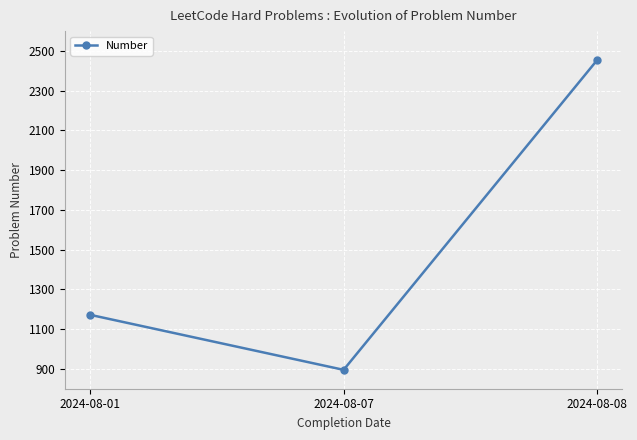

The value at 2024-08-01 is 1172. True or false?

True